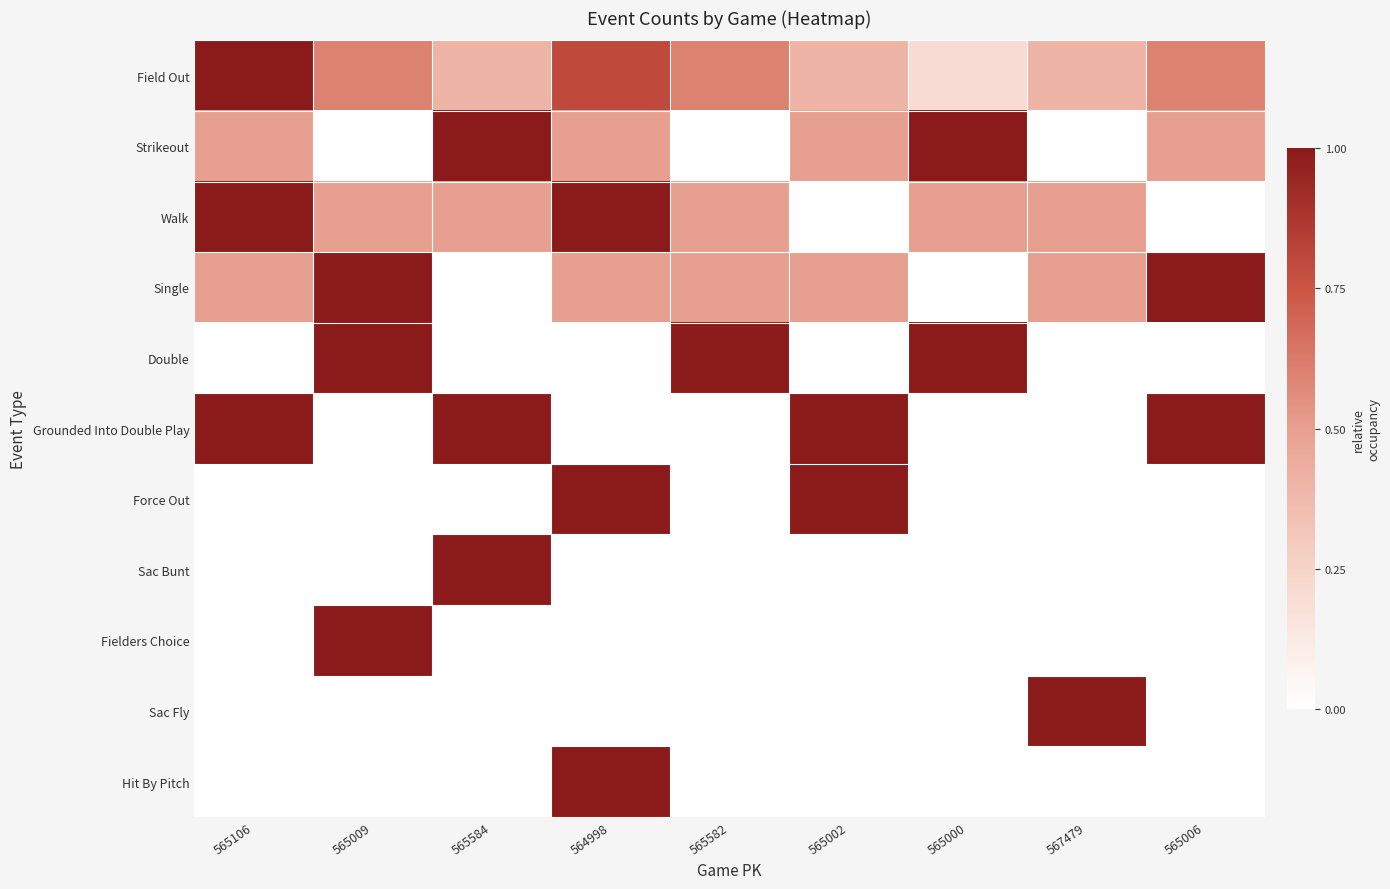

Count the number of data series in this chart.

11